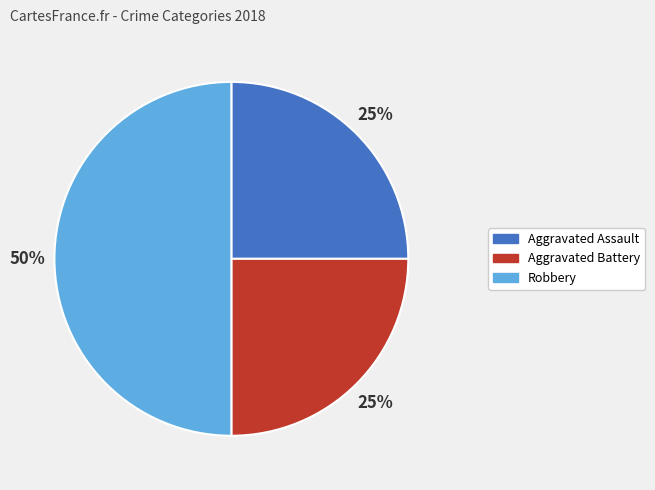

Combined, do Aggravated Battery and Robbery account for over 50%?

Yes